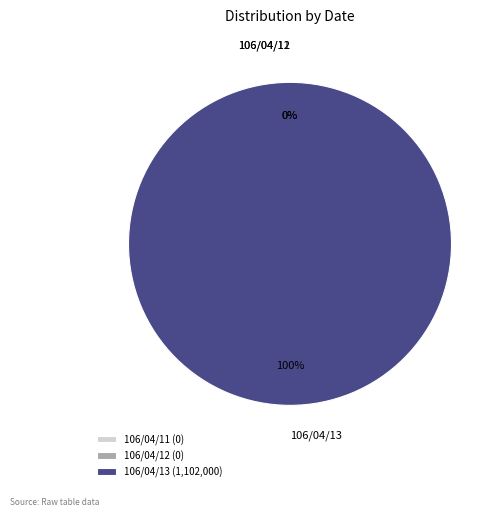

Does 106/04/11 account for over 50% of the chart?

No